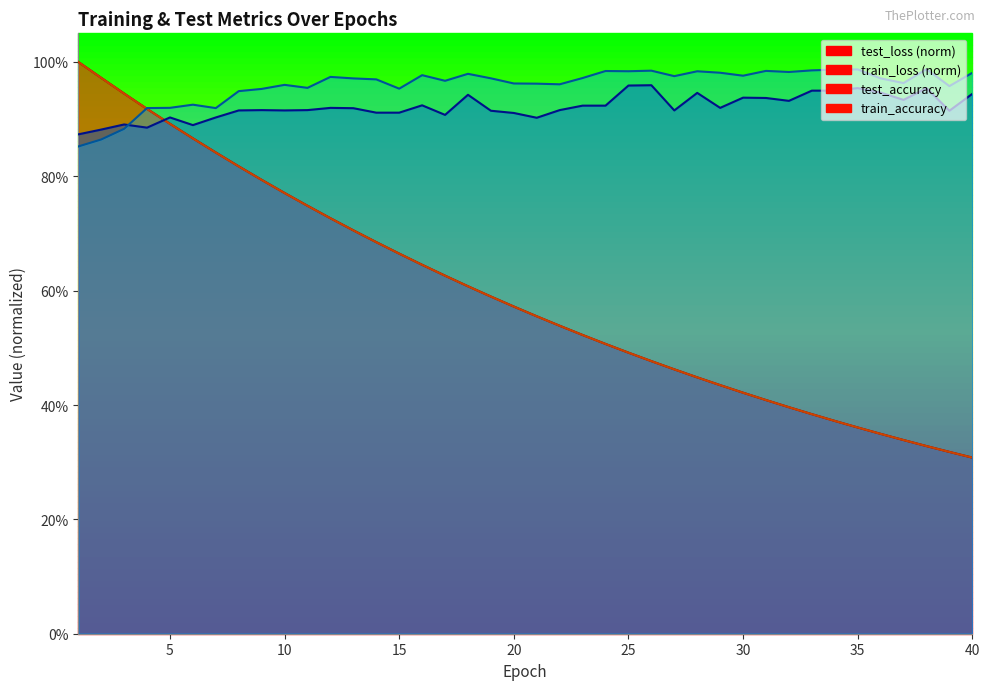

In train_accuracy, how many points are higher than both neighbors (excluding endpoints)?

11